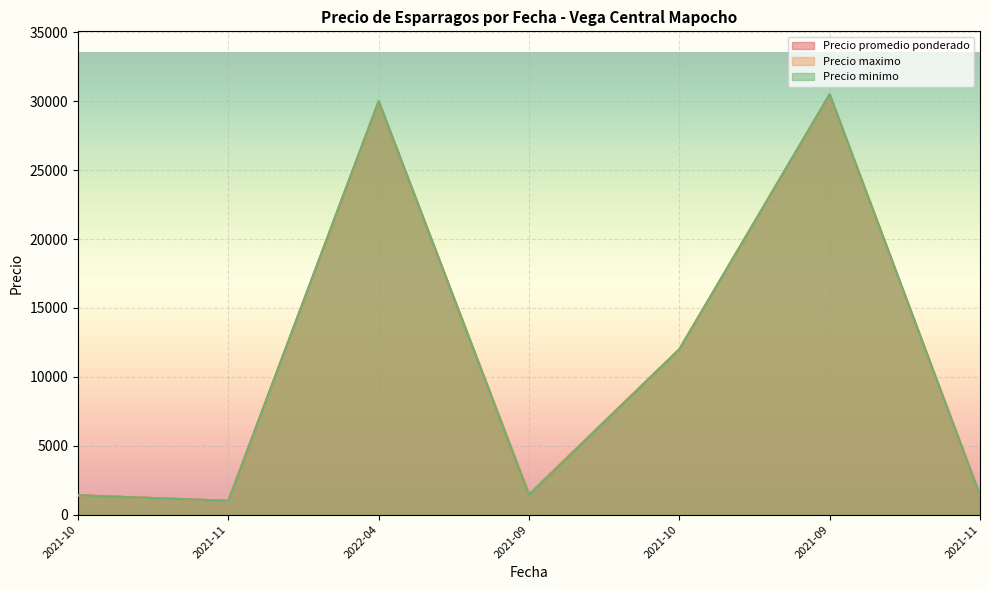

True or false: Precio maximo has more than 2 points higher than both neighbors.

True